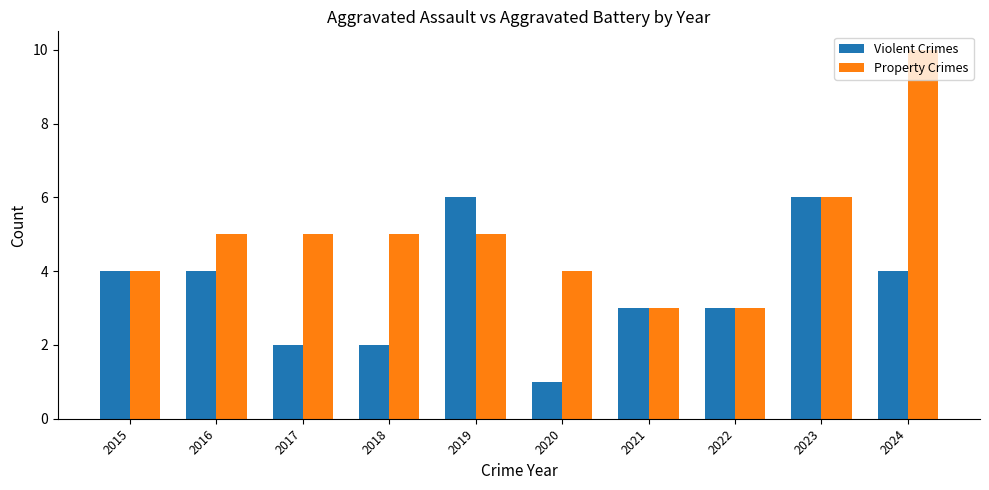

How many categories are shown in the chart?

10